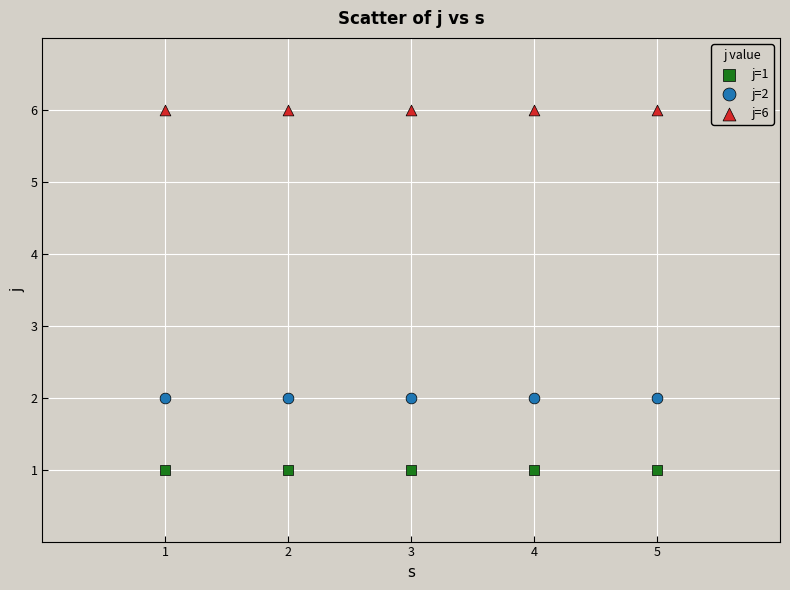

Which series contains the lowest Y value?

j=1